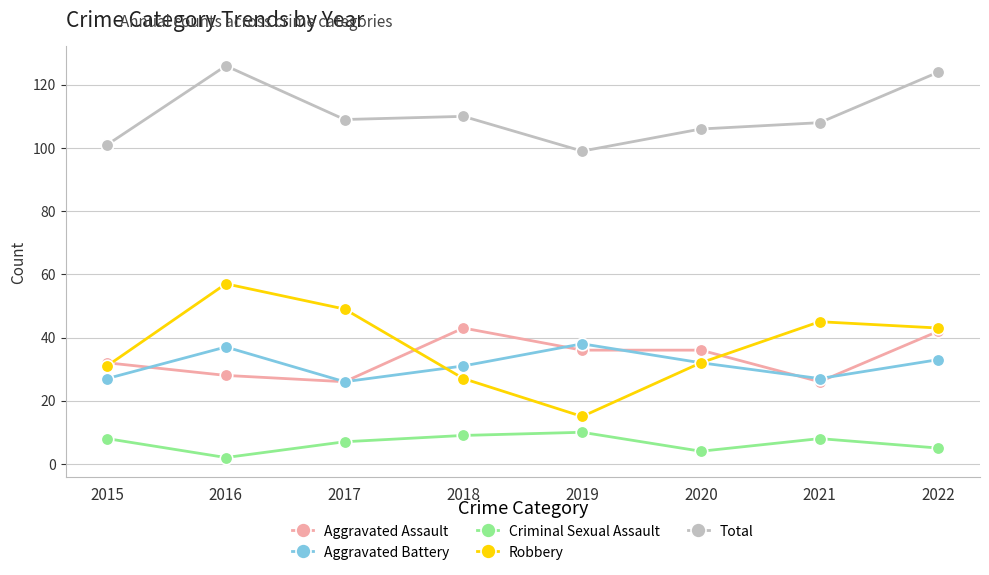

True or false: Aggravated Battery has more than 1 points higher than both neighbors.

True